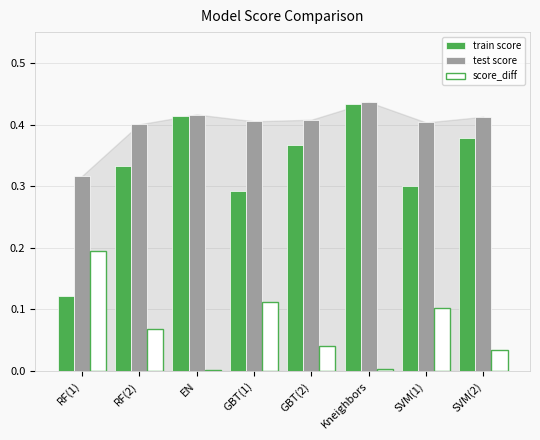

Rank the series by their average value, from highest to lowest.

test score, train score, score_diff